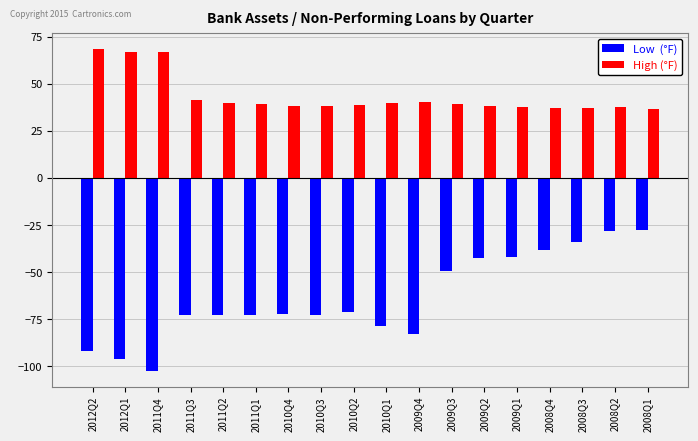

What is the difference between the highest and lowest values at 2010Q2?

110.1